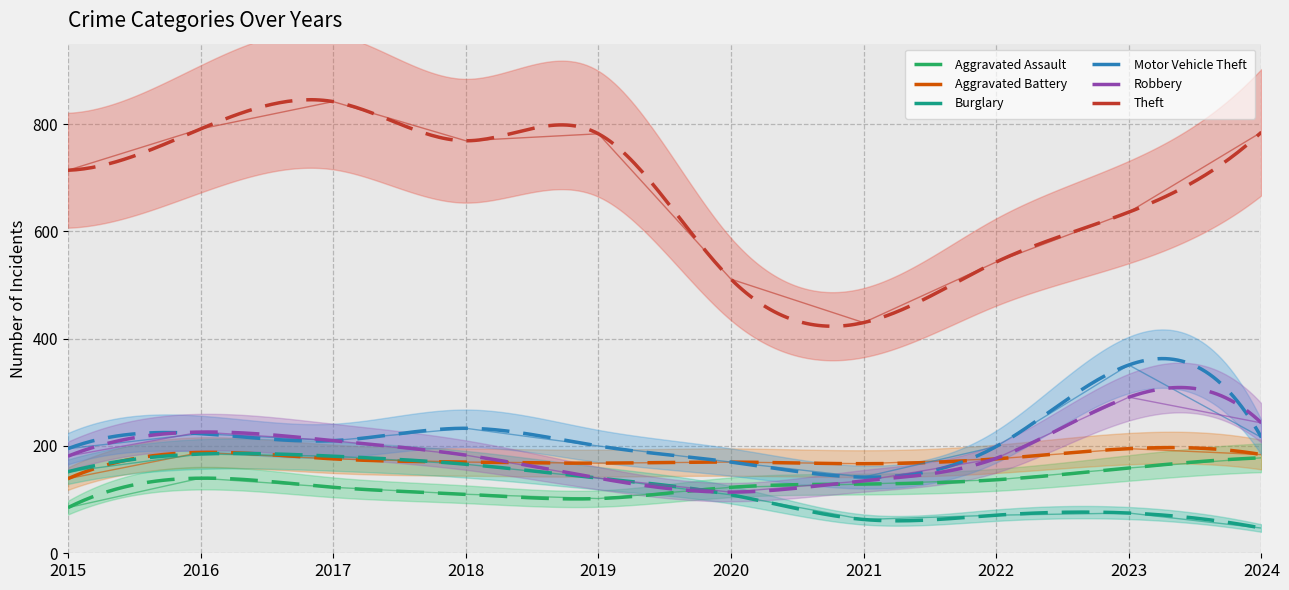

True or false: Robbery has more than 1 points higher than both neighbors.

True